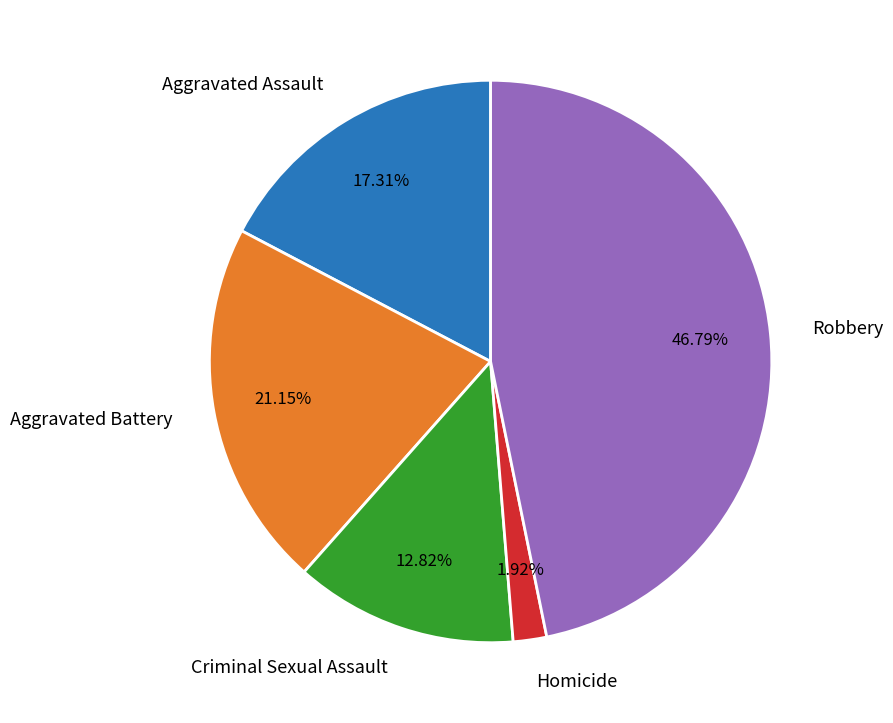

Which category has the biggest portion of the pie?

Robbery